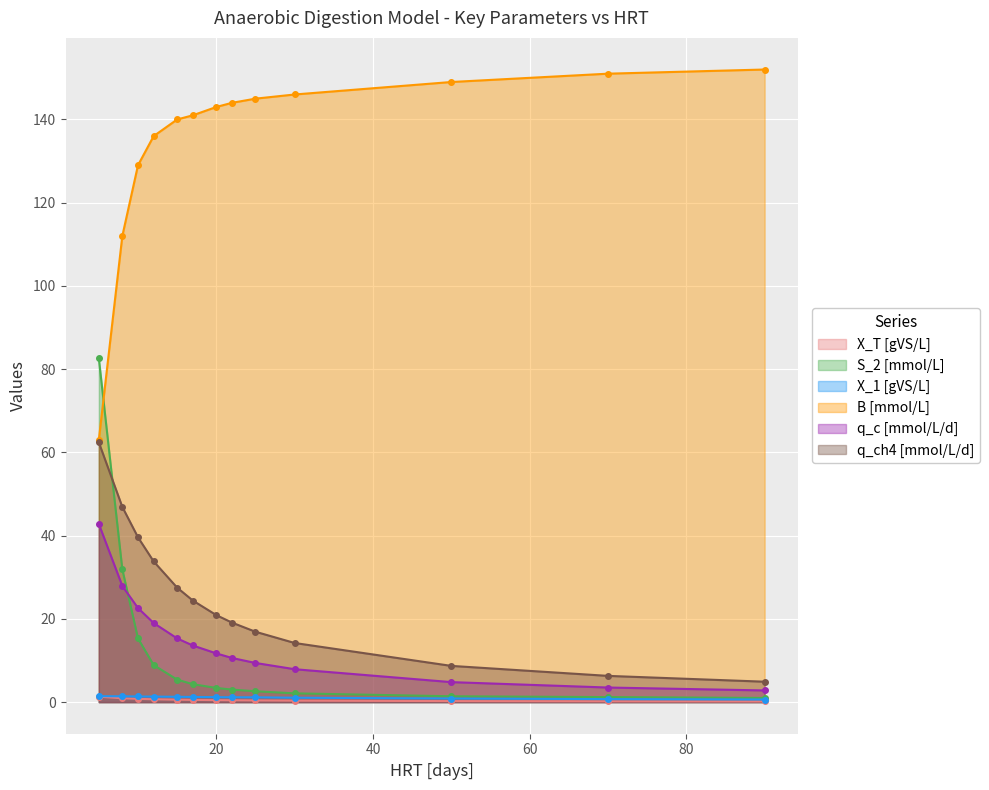

At which label does q_ch4 [mmol/L/d] first exceed 20?

5